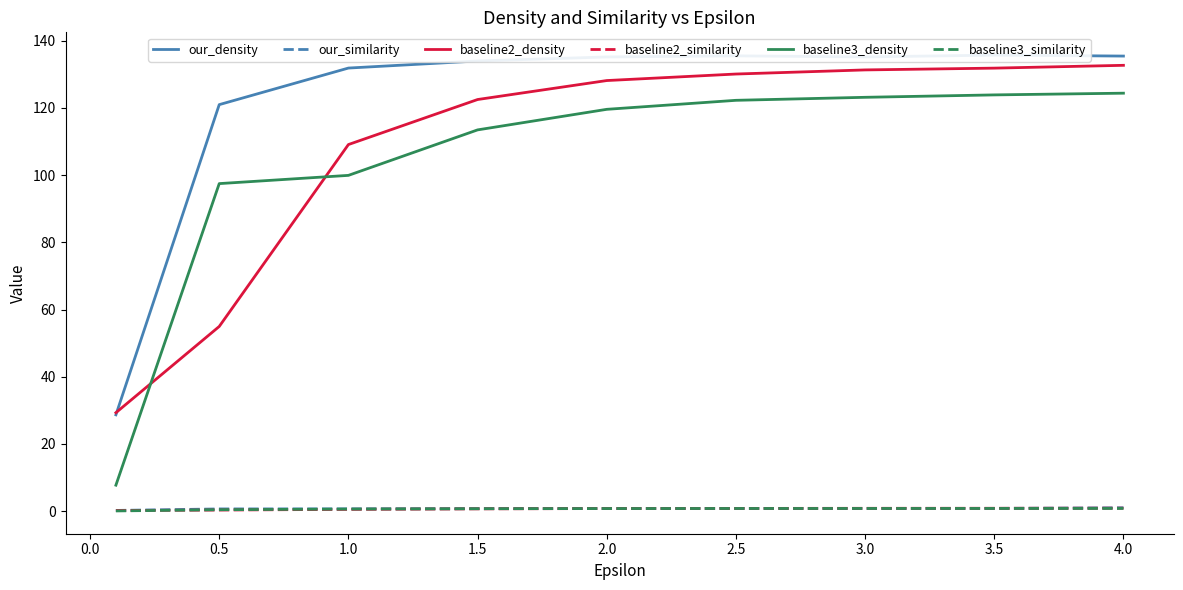

True or false: baseline2_density has a value of 227.8 at 3.0.

False